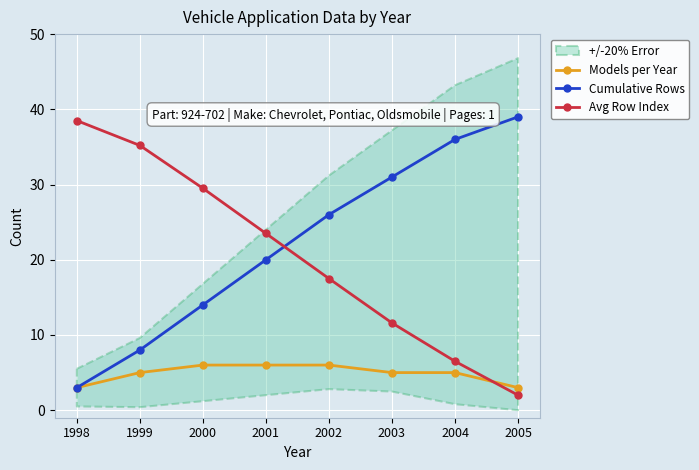

Reading left to right, extract all data points from this chart.

Models per Year: 3.0	5.0	6.0	6.0	6.0	5.0	5.0	3.0
Cumulative Rows: 3.0	8.0	14.0	20.0	26.0	31.0	36.0	39.0
Avg Row Index: 38.5	35.2	29.5	23.5	17.5	11.6	6.5	2.0